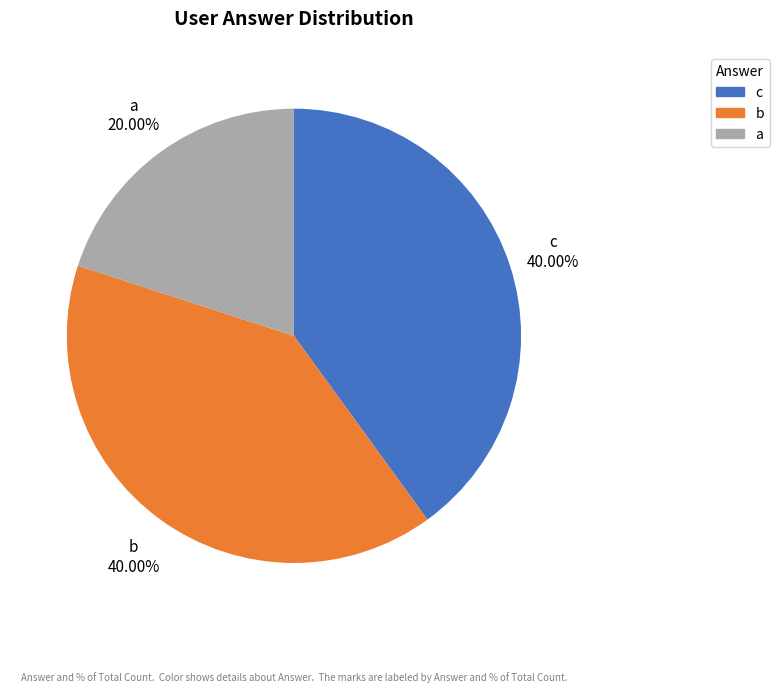

To the nearest percent, what is the difference between the largest and smallest slice percentages?

20%